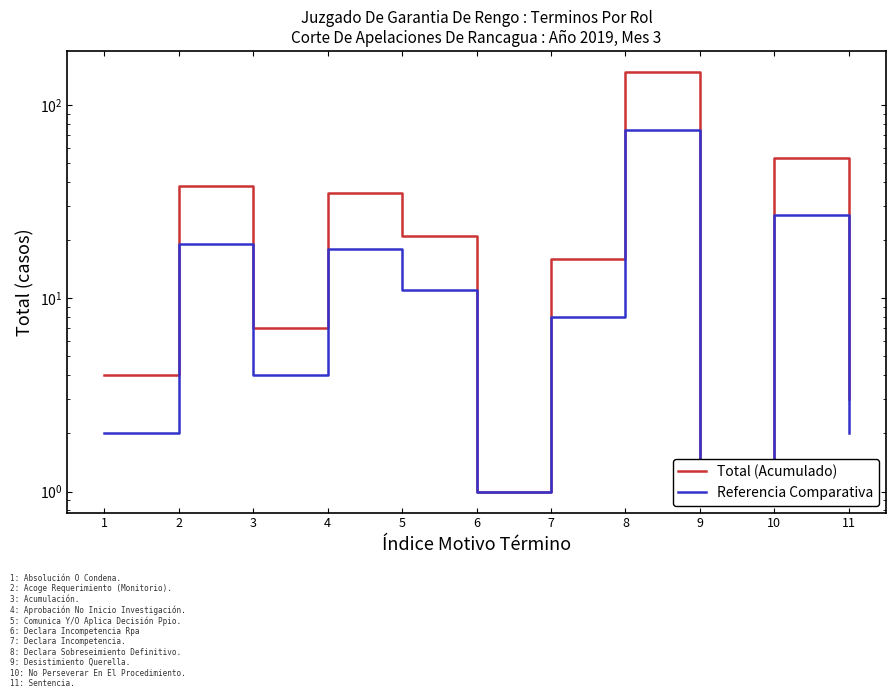

What is the value of the Referencia Comparativa point at the 1st from the left?

2